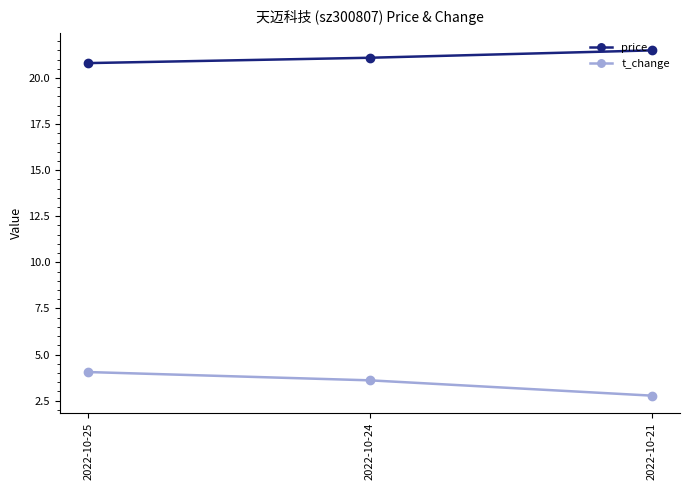

What is the difference between the maximum and minimum values in the price series?

0.7